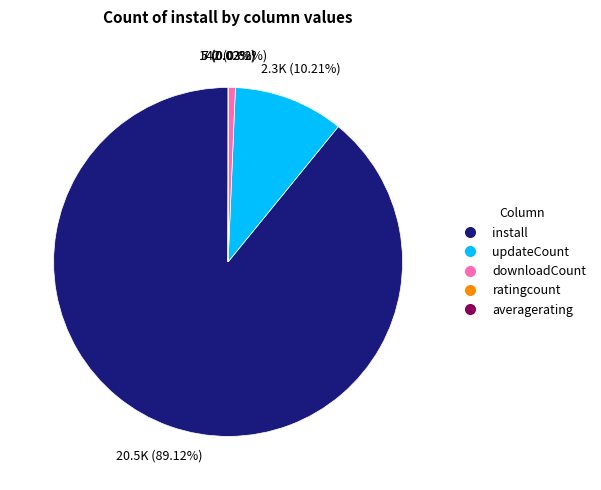

Which category has the biggest portion of the pie?

install